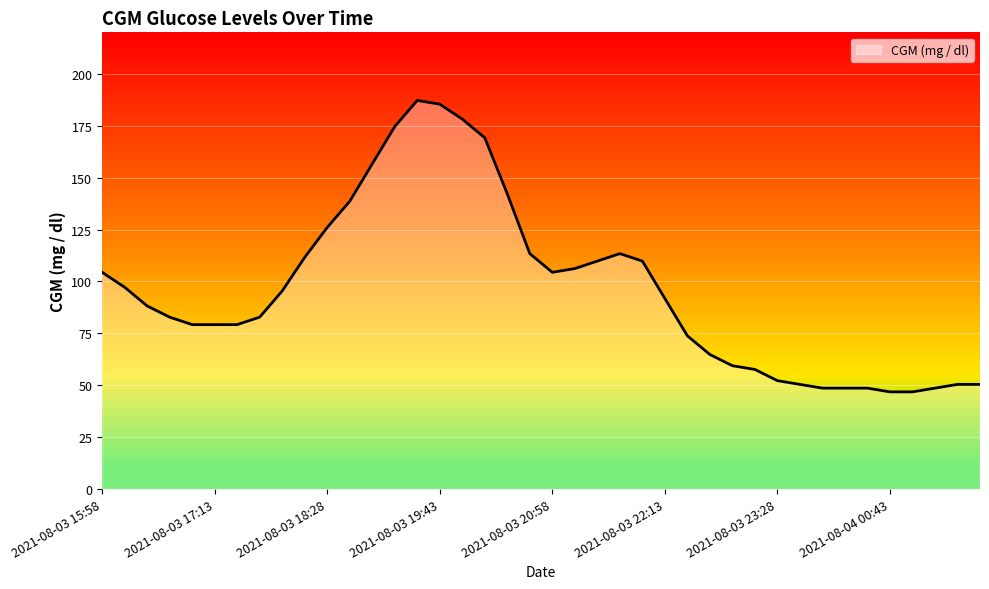

What is the greatest value displayed?

187.2